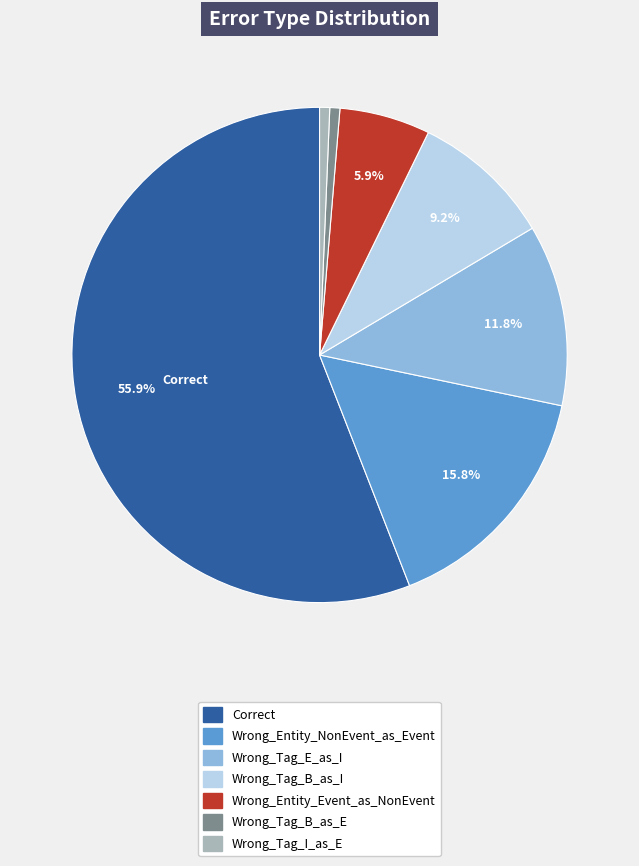

Does any single category account for the majority?

Yes